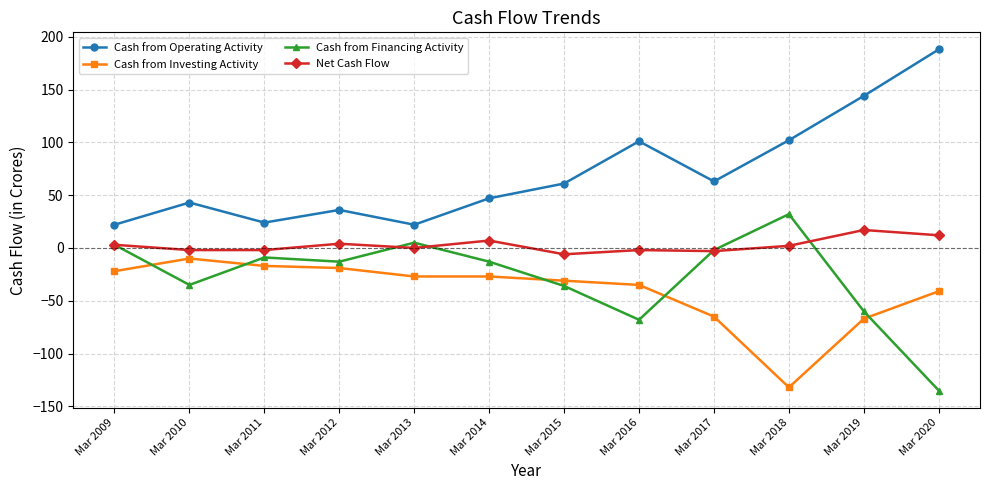

Rank the series at Mar 2011 from highest to lowest value.

Cash from Operating Activity, Net Cash Flow, Cash from Financing Activity, Cash from Investing Activity